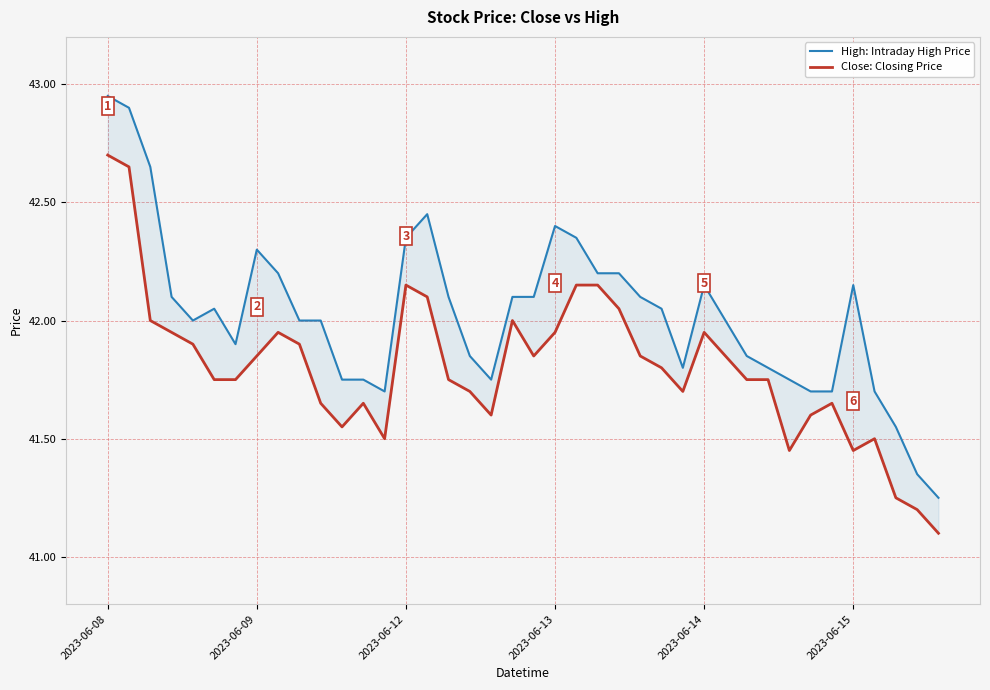

At which label is High: Intraday High Price closest to 42?

2023-06-14